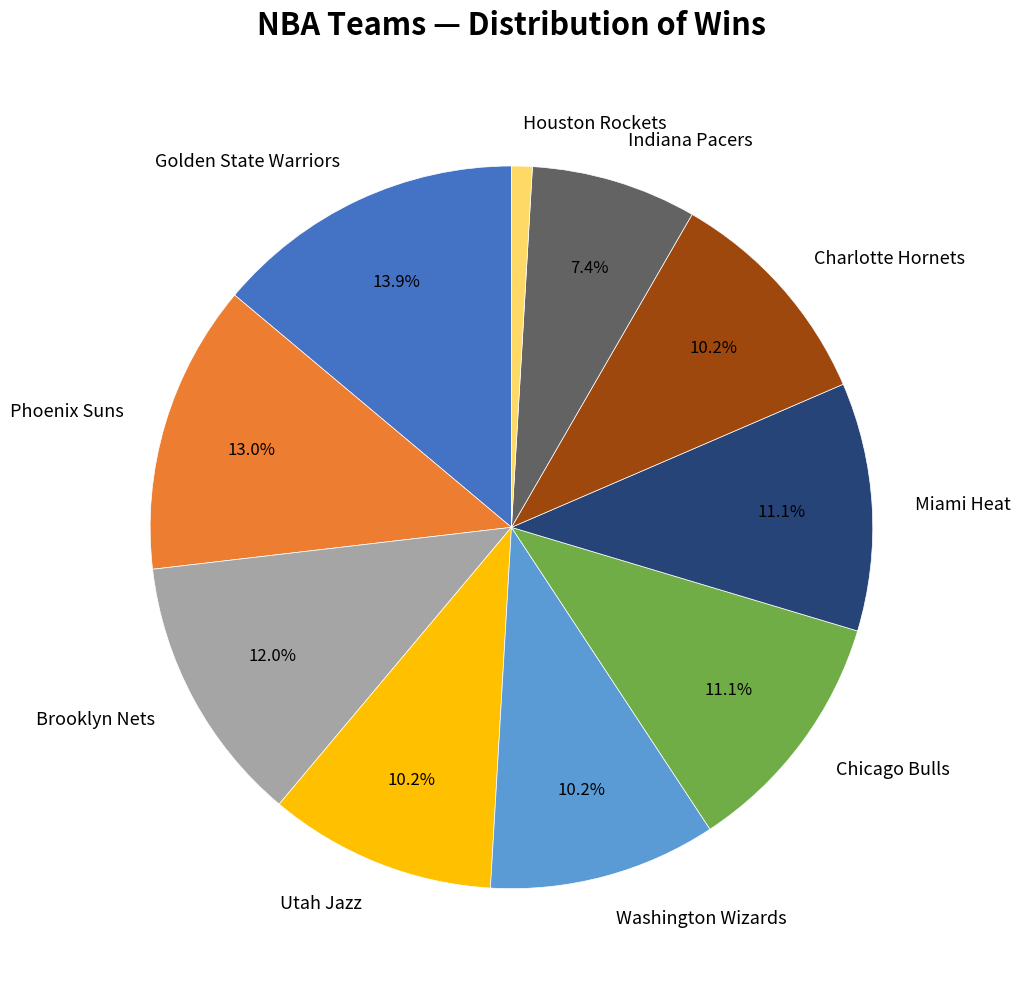

What percentage is the Indiana Pacers slice, to the nearest percent?

7%